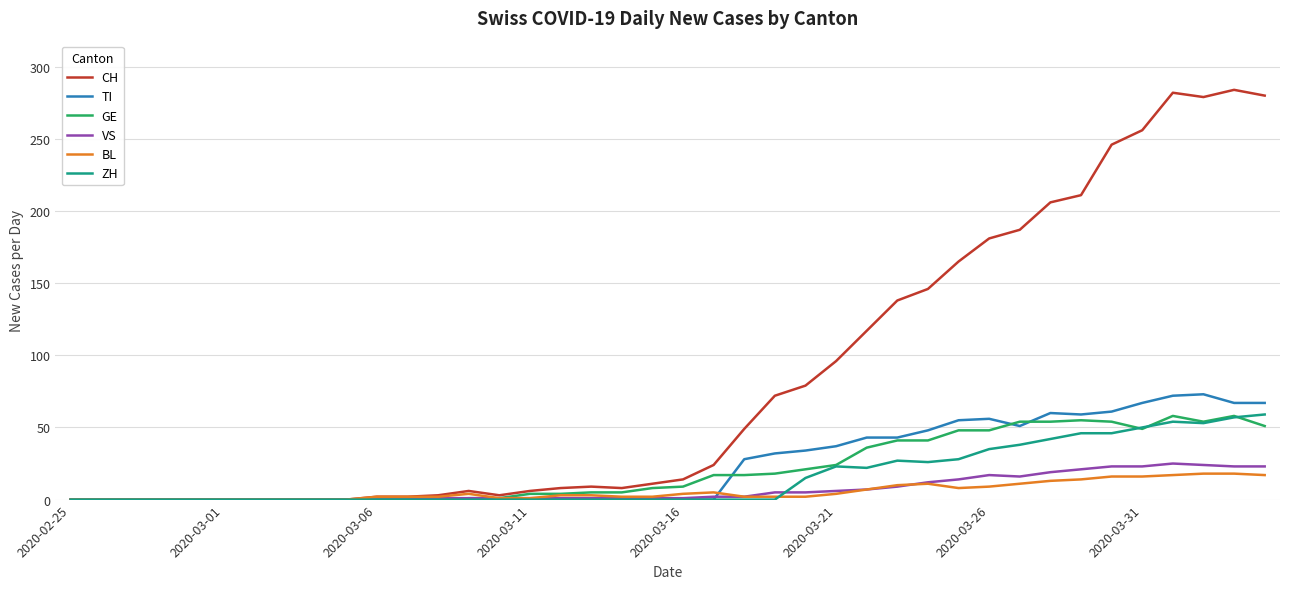

Which series has the largest range (max minus min)?

CH